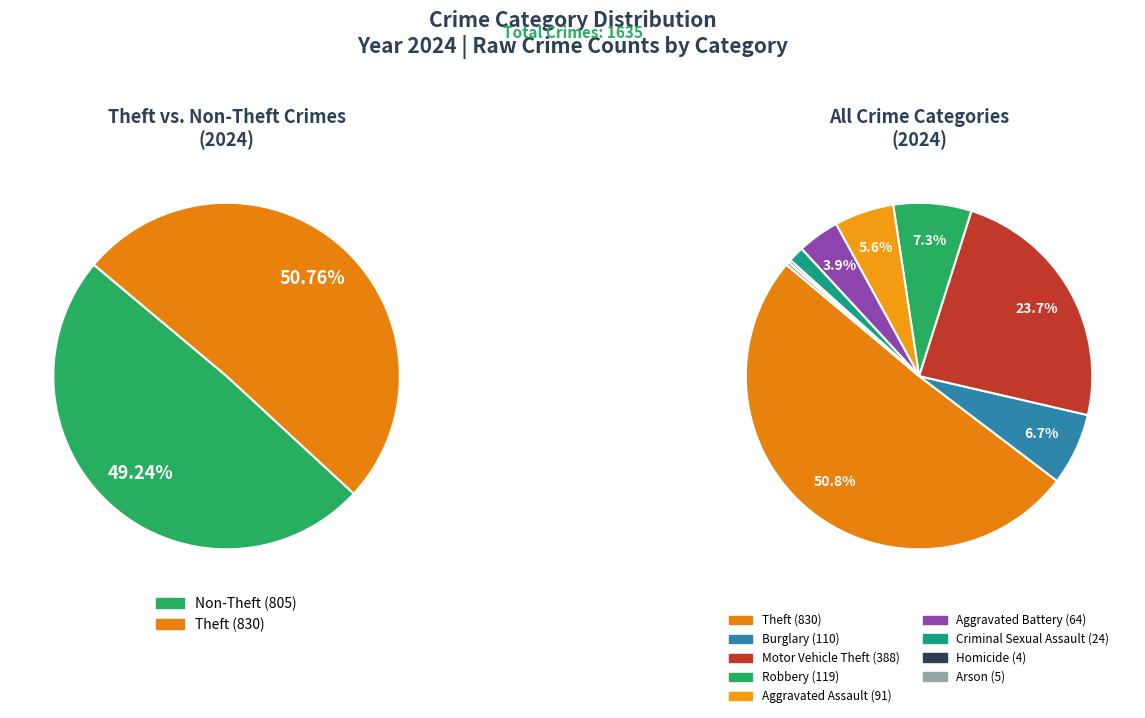

What is the ratio of the value at Criminal Sexual Assault to the value at Arson?

4.8